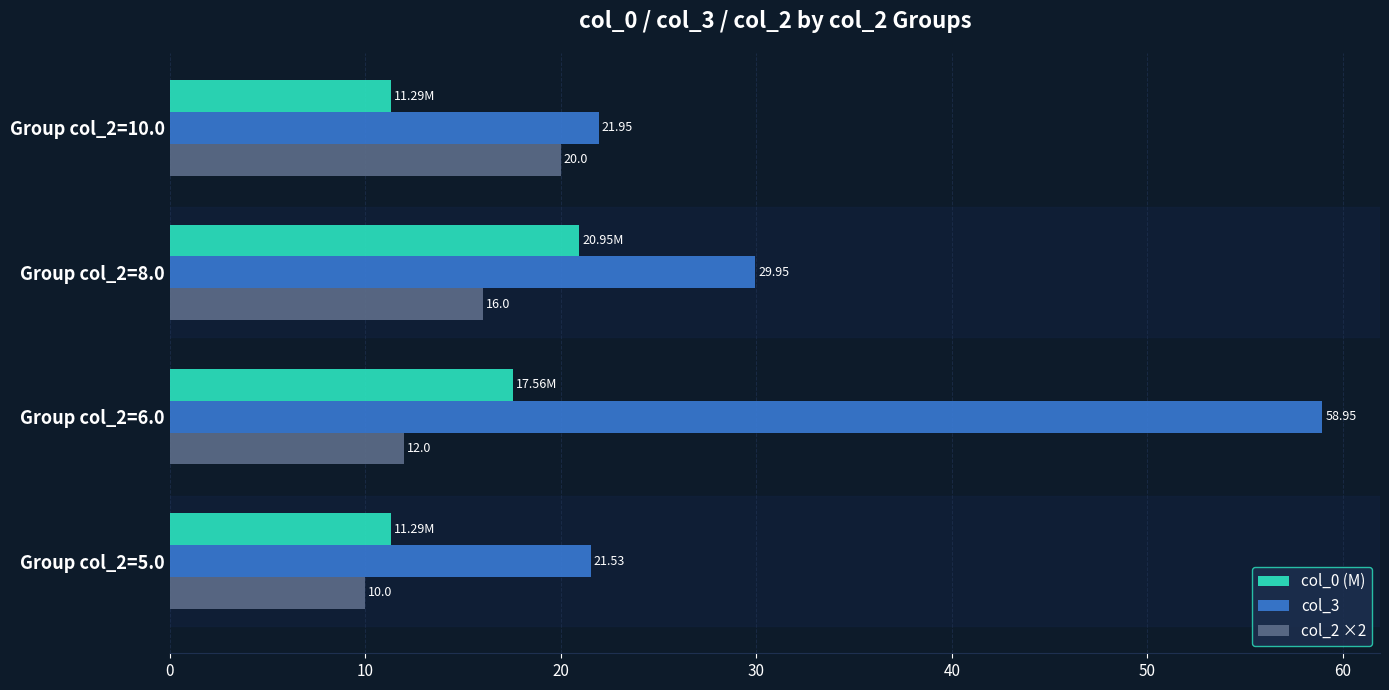

How many data points in col_3 are less than 29?

2